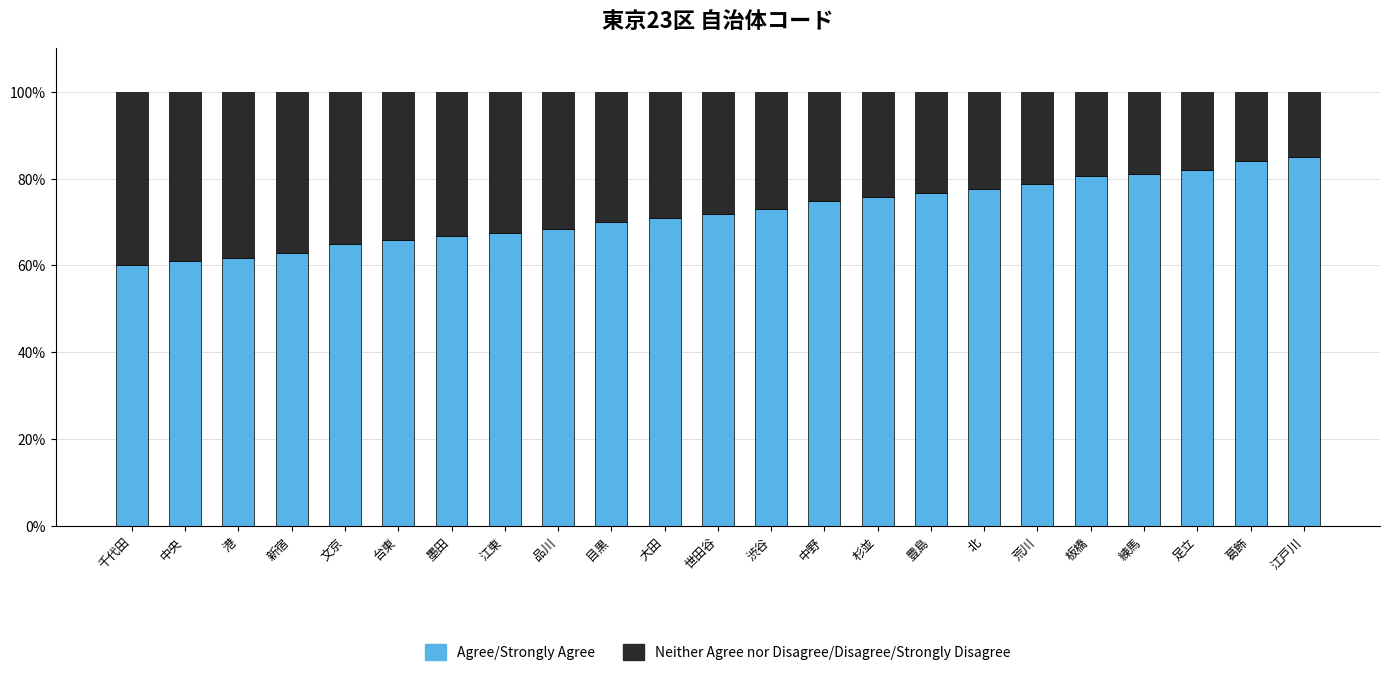

True or false: Agree/Strongly Agree has a value of 70.1 at 目黒.

True